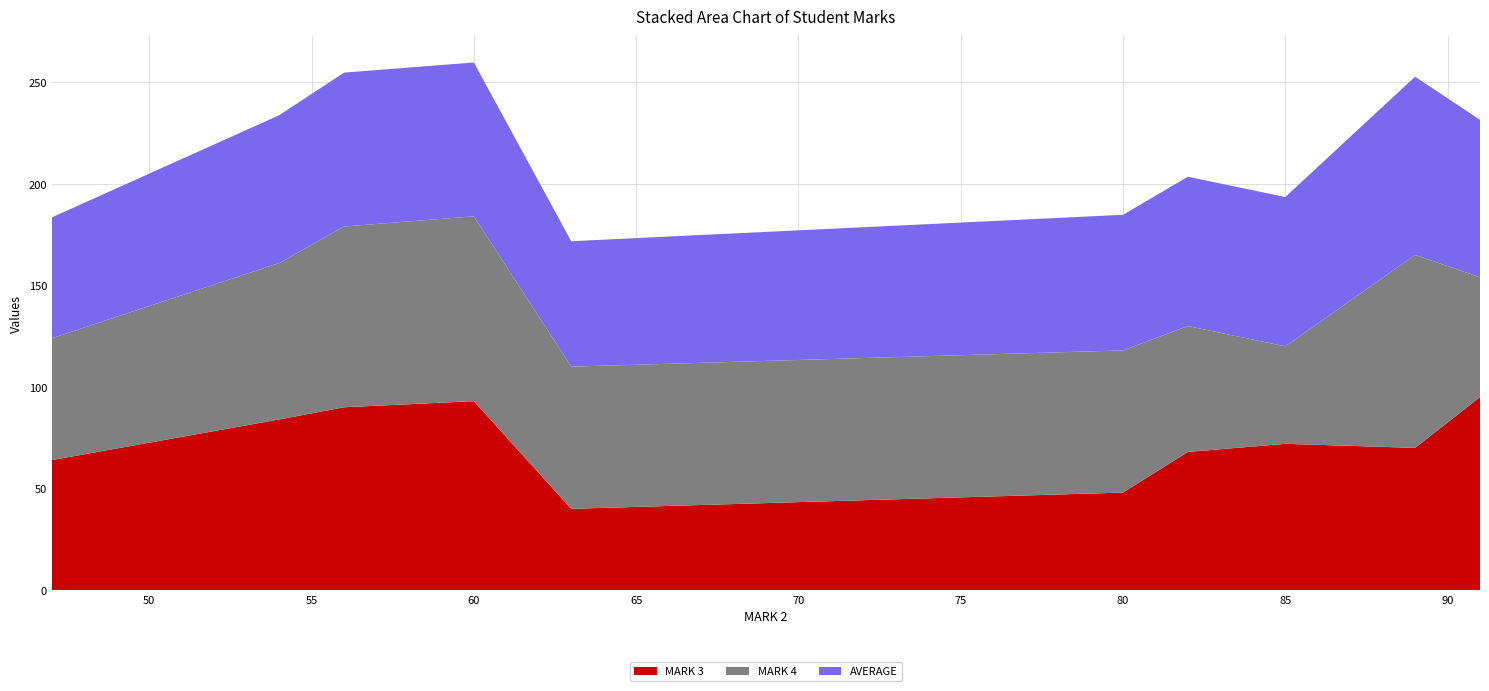

The MARK 3 series shows 43.3 at 85. True or false?

False